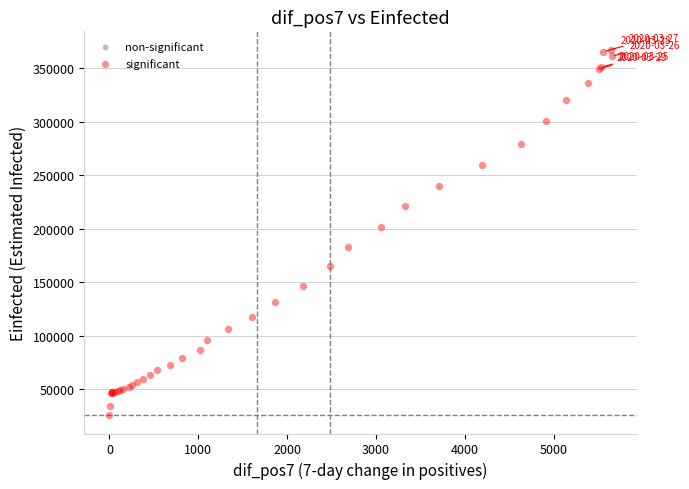

What Y value in the scatter plot is closest to 196491?

201874.0